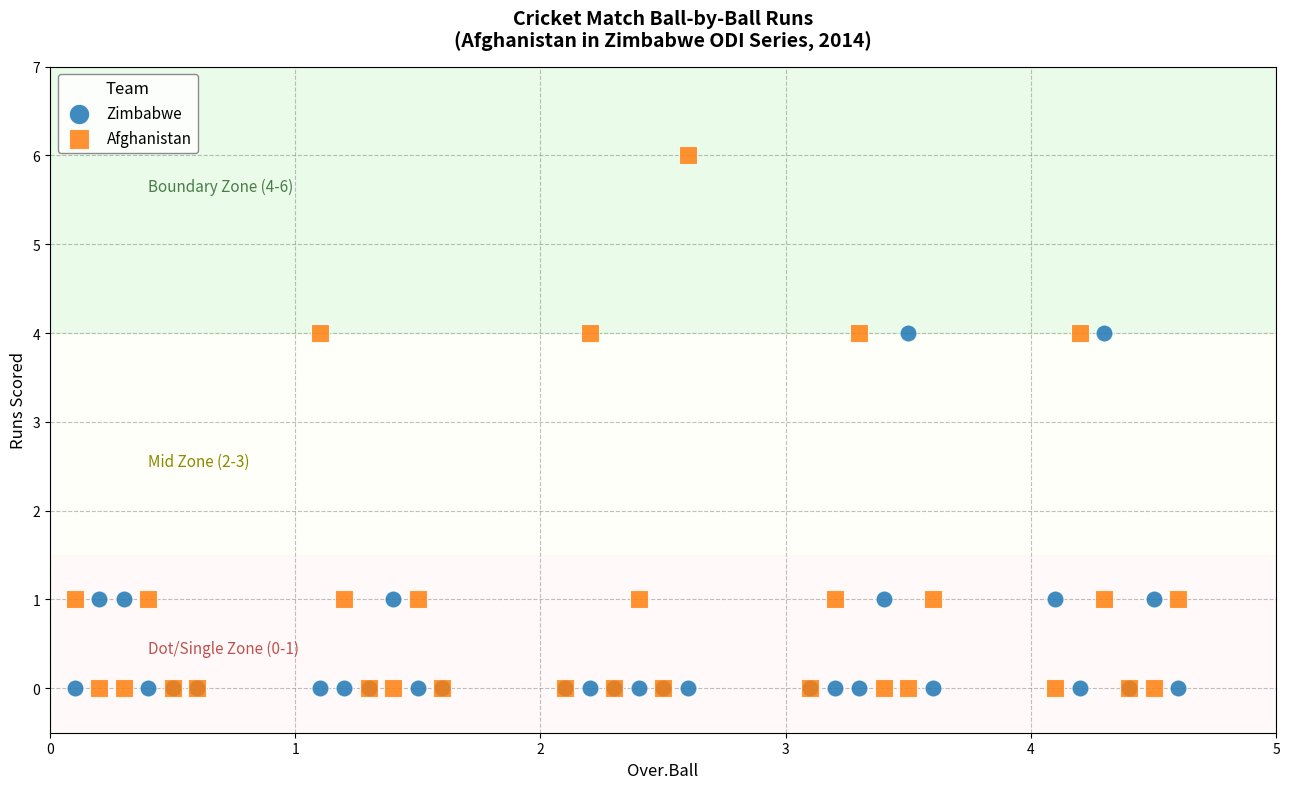

Which series reaches the maximum Y coordinate?

Afghanistan